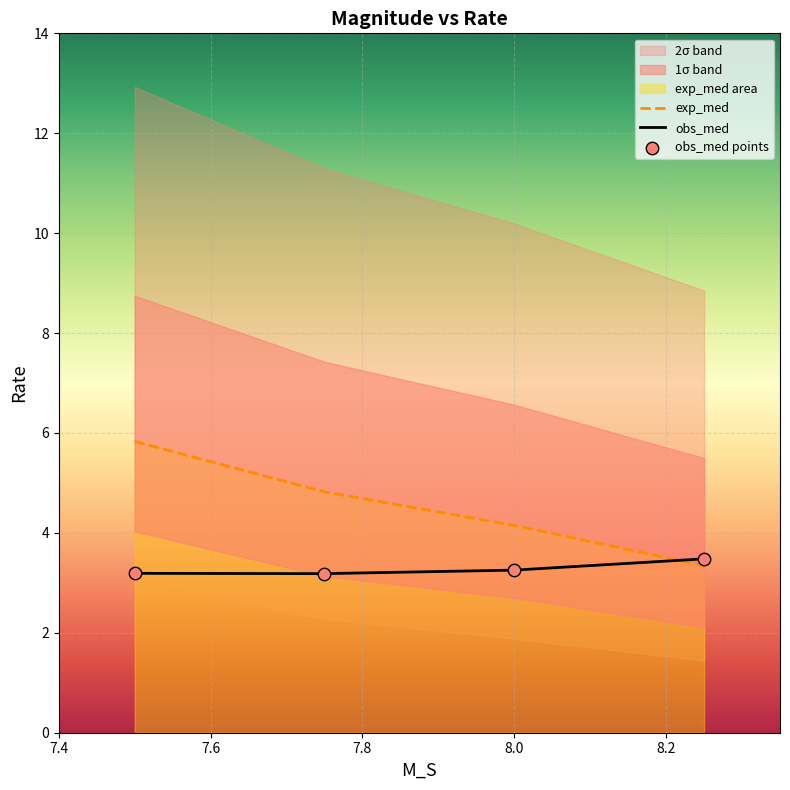

Which series contains the lowest Y value?

obs_med